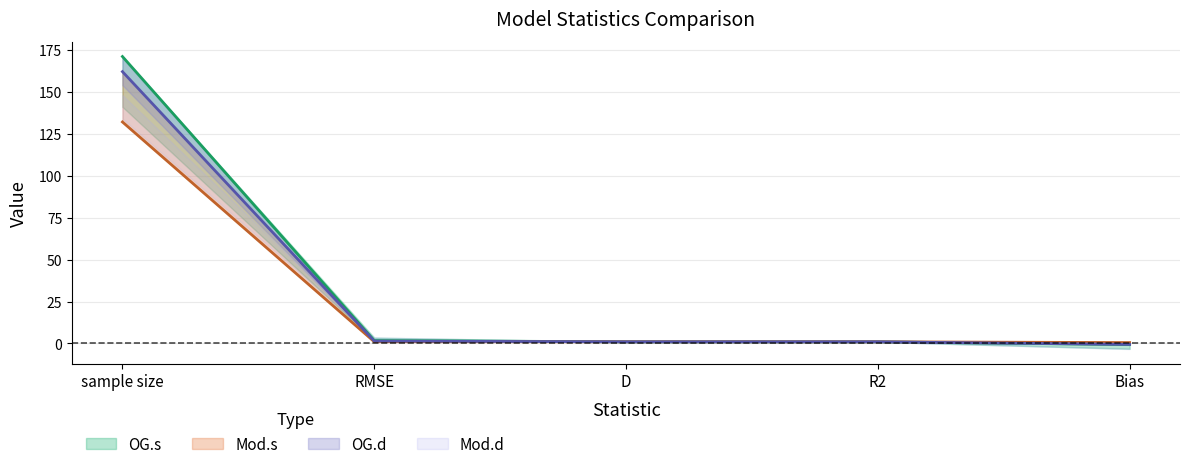

Does the chart display data point markers on the line(s)?

No